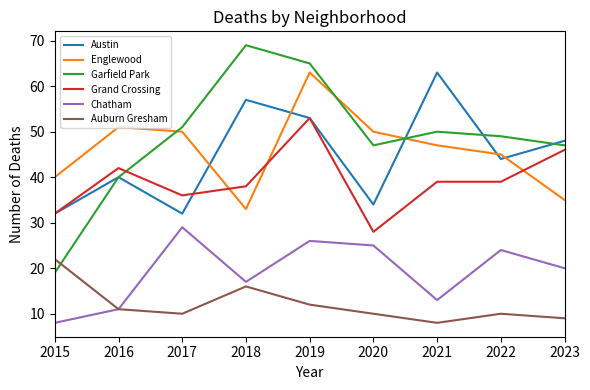

Reading left to right, what are all the values shown in this chart?

Austin: 32	40	32	57	53	34	63	44	48
Englewood: 40	51	50	33	63	50	47	45	35
Garfield Park: 19	40	51	69	65	47	50	49	47
Grand Crossing: 32	42	36	38	53	28	39	39	46
Chatham: 8	11	29	17	26	25	13	24	20
Auburn Gresham: 22	11	10	16	12	10	8	10	9